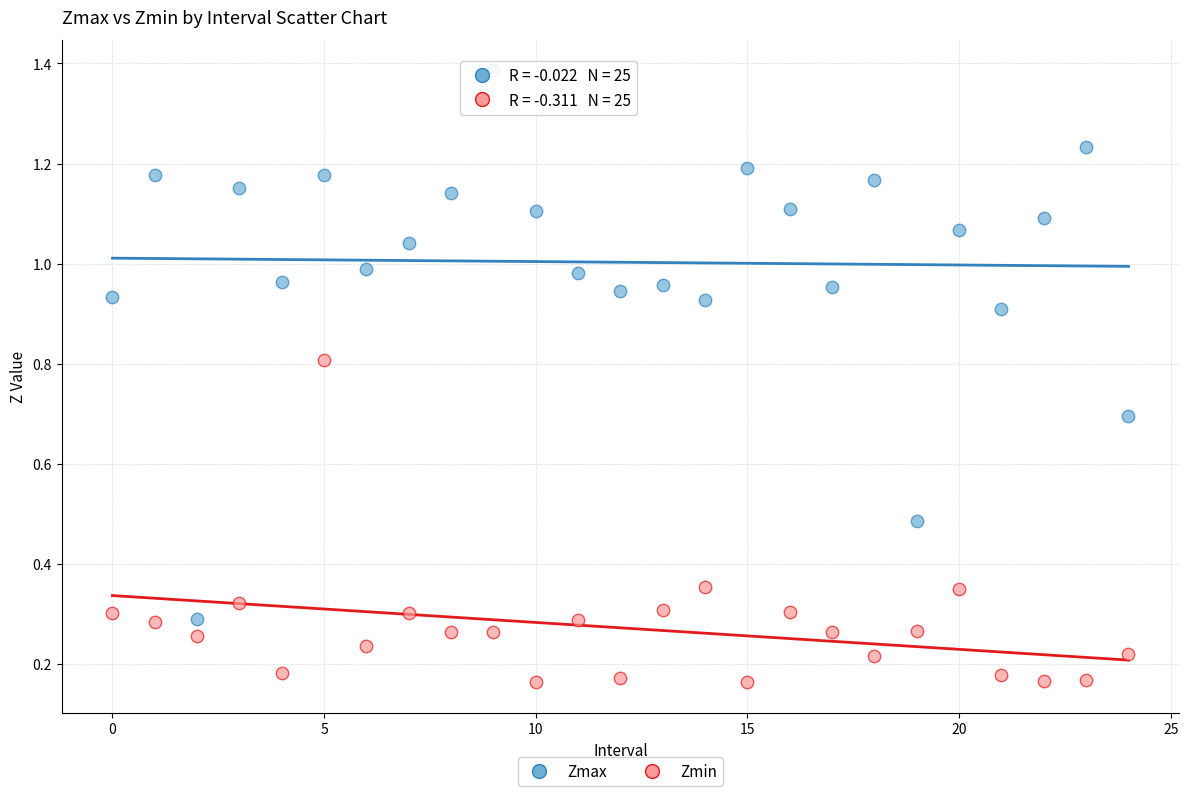

Which series has the widest spread of Y values?

Zmax